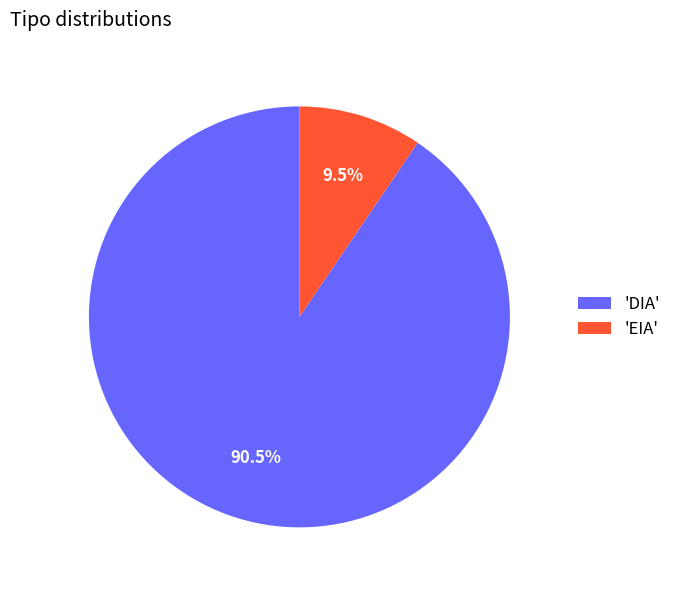

Approximately how many times larger is the value at 'DIA' compared to 'EIA'?

9.5